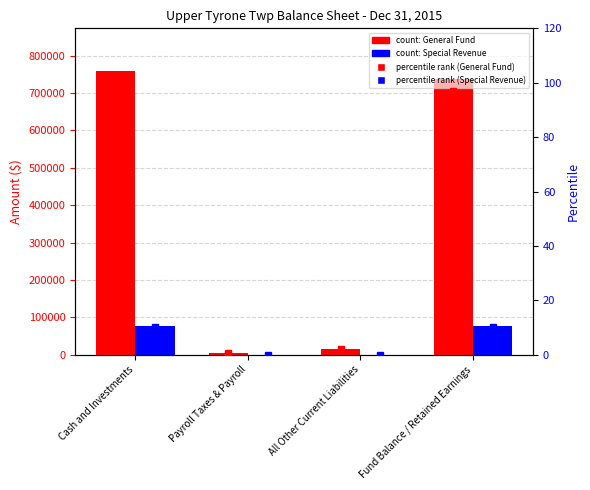

The value of General Fund at Cash and Investments is 1252292.7. True or false?

False